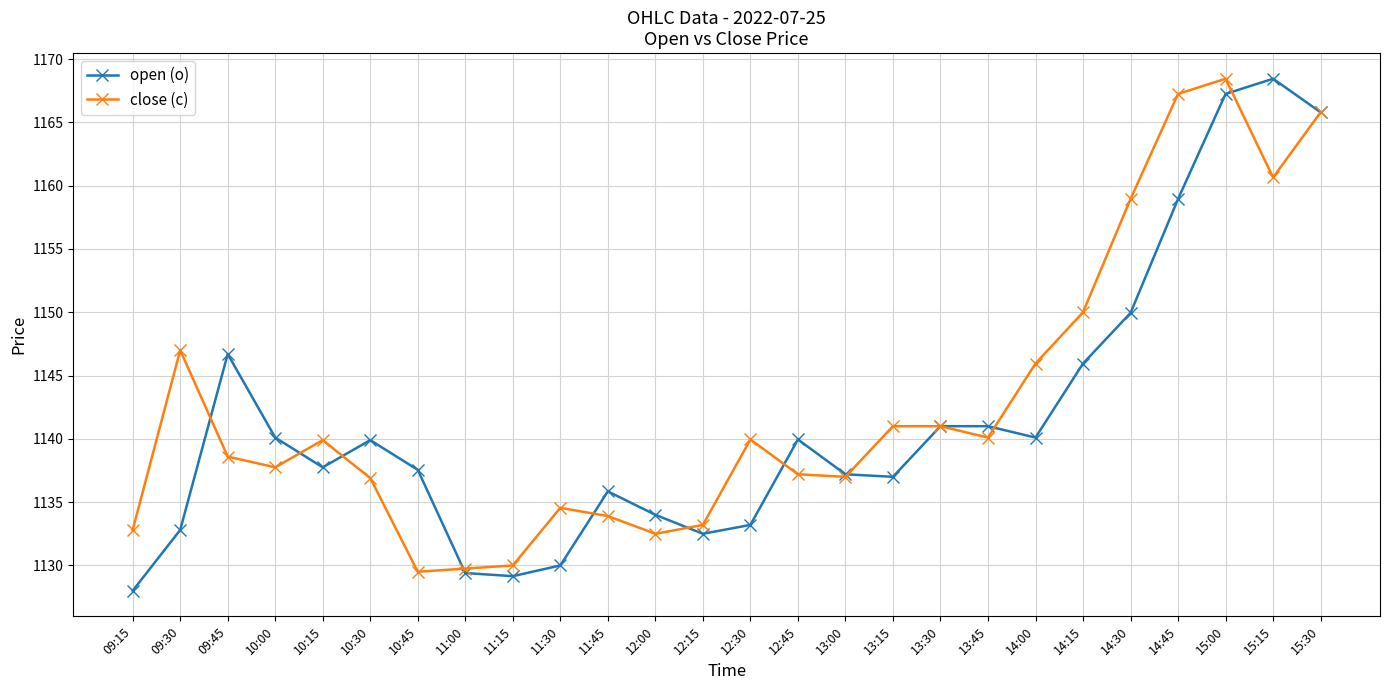

At 09:15, list the series in order from smallest to largest.

open (o), close (c)